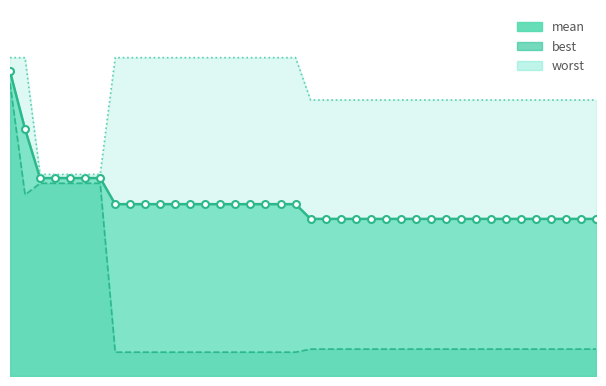

Rank the series by their average value, from lowest to highest.

best, mean, worst